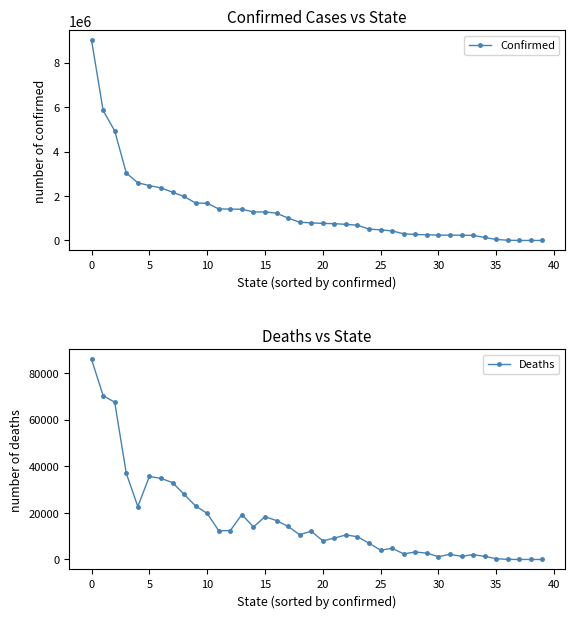

What is the value of the Confirmed point at the 9th from the left?

1976890